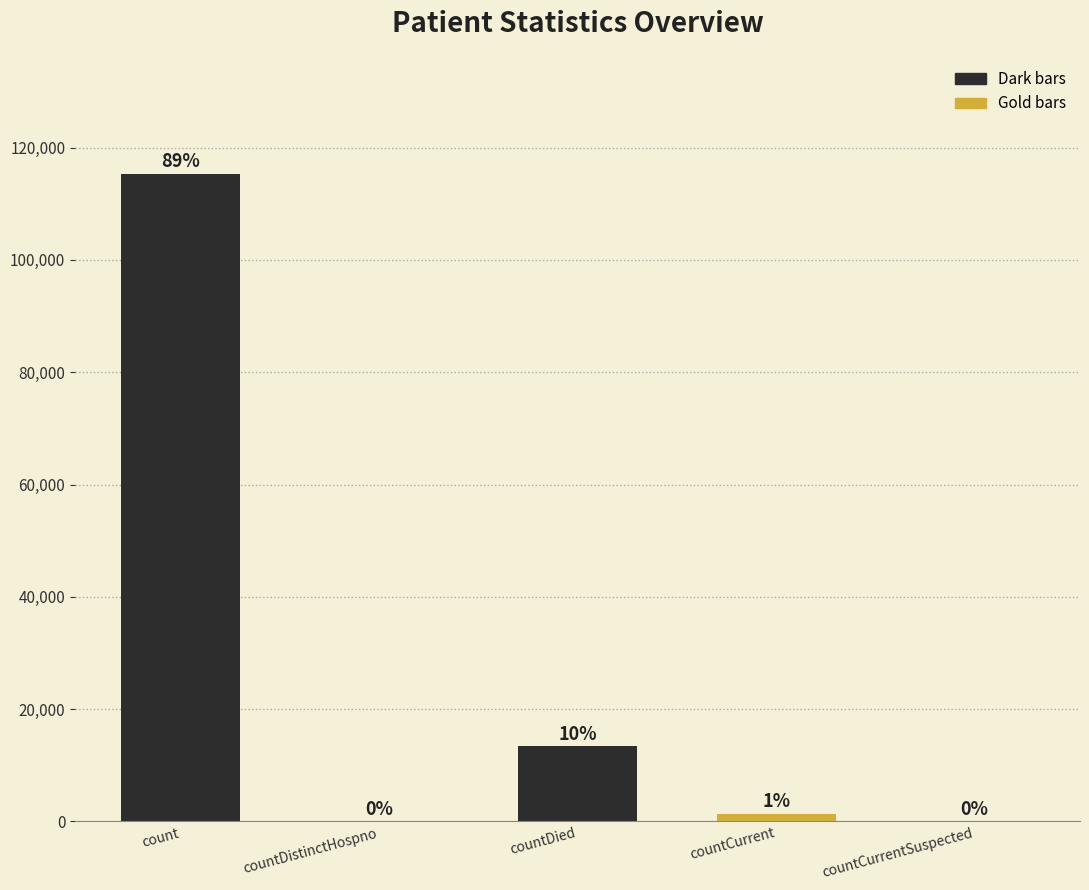

What is the sum of the values at countDistinctHospno and countDied?

13343